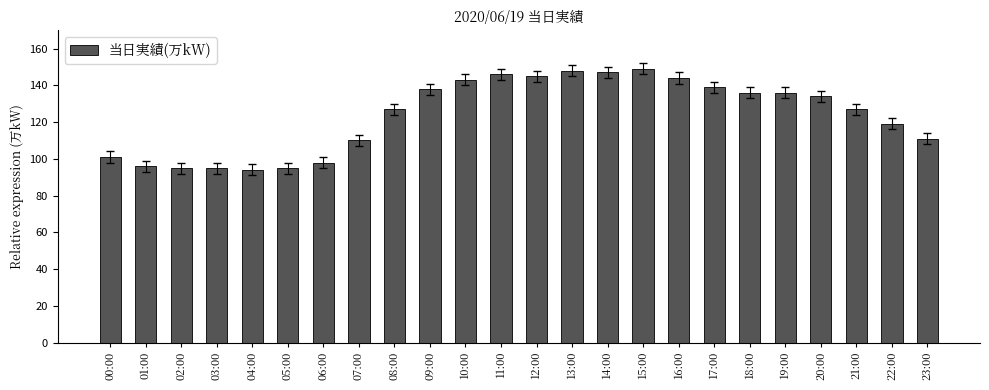

What is the sum of all values?

2973